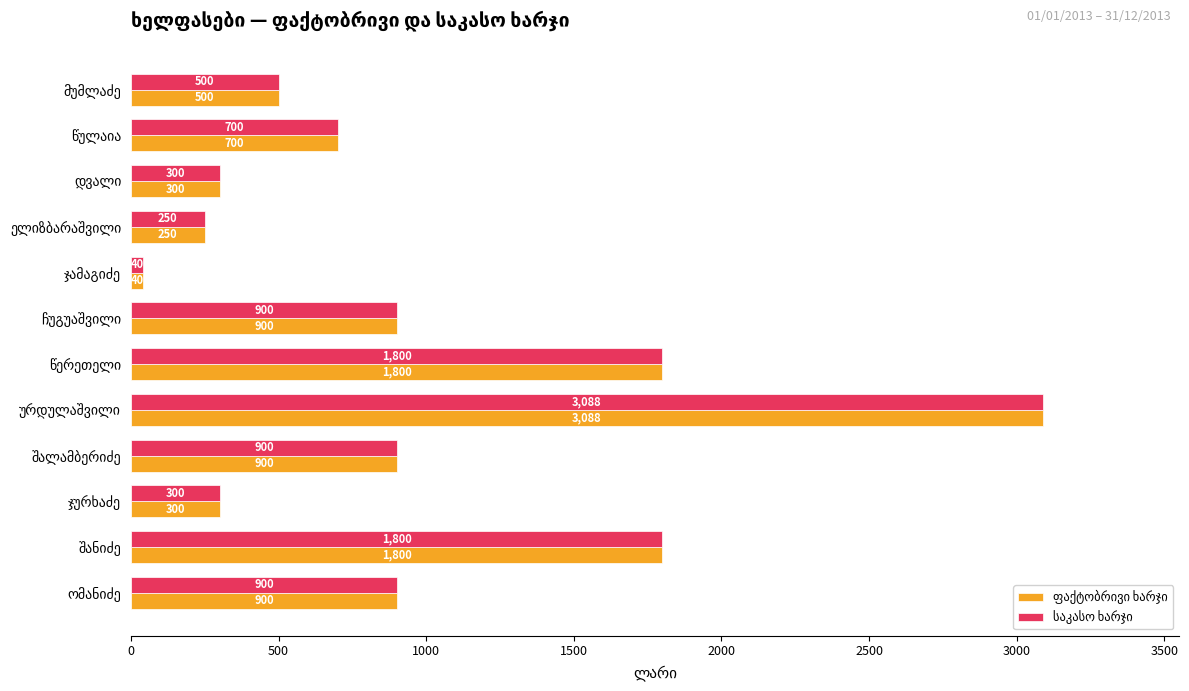

What is the greatest value displayed?

3088